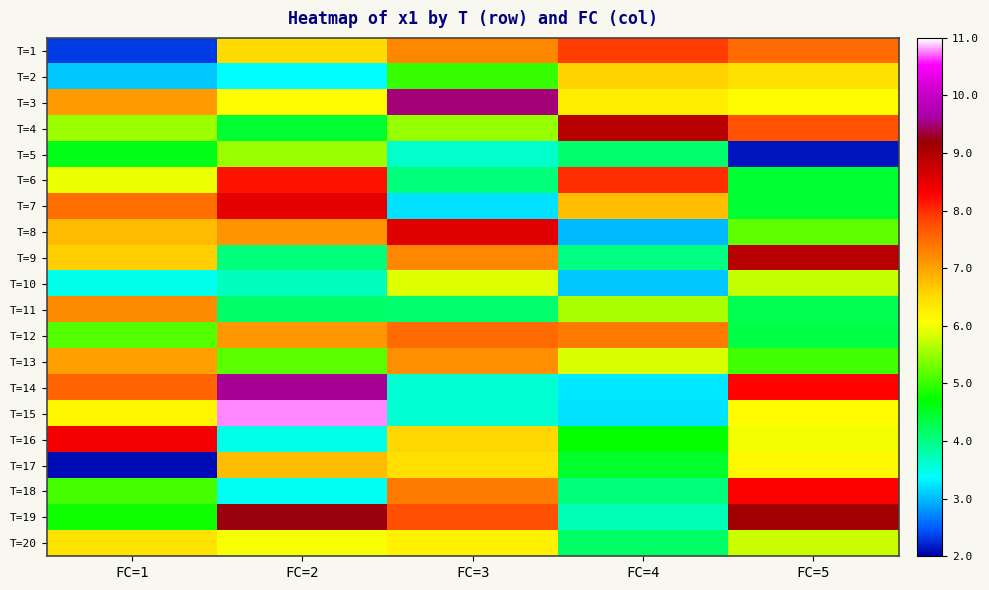

Reading left to right, transcribe all the data shown in this chart.

T=1: FC=1=2.3	FC=2=6.5	FC=3=7.2	FC=4=7.9	FC=5=7.5
T=2: FC=1=3.1	FC=2=3.4	FC=3=5.0	FC=4=6.6	FC=5=6.5
T=3: FC=1=7.1	FC=2=6.1	FC=3=9.5	FC=4=6.3	FC=5=6.1
T=4: FC=1=5.5	FC=2=4.4	FC=3=5.5	FC=4=8.9	FC=5=7.7
T=5: FC=1=4.6	FC=2=5.5	FC=3=3.6	FC=4=4.1	FC=5=2.1
T=6: FC=1=6.0	FC=2=8.2	FC=3=4.1	FC=4=8.0	FC=5=4.5
T=7: FC=1=7.5	FC=2=8.5	FC=3=3.2	FC=4=6.8	FC=5=4.4
T=8: FC=1=6.8	FC=2=7.1	FC=3=8.6	FC=4=3.0	FC=5=5.2
T=9: FC=1=6.6	FC=2=4.1	FC=3=7.2	FC=4=4.0	FC=5=8.9
T=10: FC=1=3.5	FC=2=3.7	FC=3=5.9	FC=4=3.1	FC=5=5.7
T=11: FC=1=7.2	FC=2=4.2	FC=3=4.1	FC=4=5.6	FC=5=4.3
T=12: FC=1=5.1	FC=2=7.1	FC=3=7.5	FC=4=7.4	FC=5=4.3
T=13: FC=1=7.1	FC=2=5.2	FC=3=7.2	FC=4=5.8	FC=5=5.0
T=14: FC=1=7.6	FC=2=9.6	FC=3=3.6	FC=4=3.2	FC=5=8.3
T=15: FC=1=6.2	FC=2=10.8	FC=3=3.6	FC=4=3.2	FC=5=6.1
T=16: FC=1=8.4	FC=2=3.5	FC=3=6.6	FC=4=4.7	FC=5=6.0
T=17: FC=1=2.1	FC=2=6.8	FC=3=6.5	FC=4=4.5	FC=5=6.1
T=18: FC=1=5.1	FC=2=3.4	FC=3=7.4	FC=4=4.1	FC=5=8.3
T=19: FC=1=4.8	FC=2=9.2	FC=3=7.8	FC=4=3.7	FC=5=9.1
T=20: FC=1=6.4	FC=2=6.0	FC=3=6.2	FC=4=4.2	FC=5=5.8